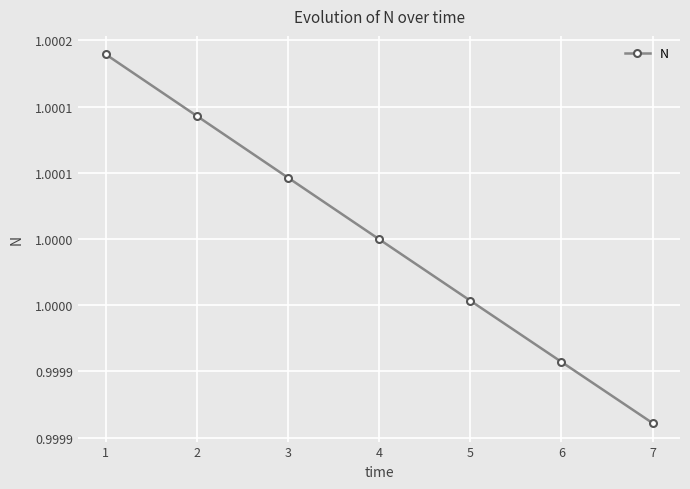

What is the sum of the values at 1 and 5?

2.0